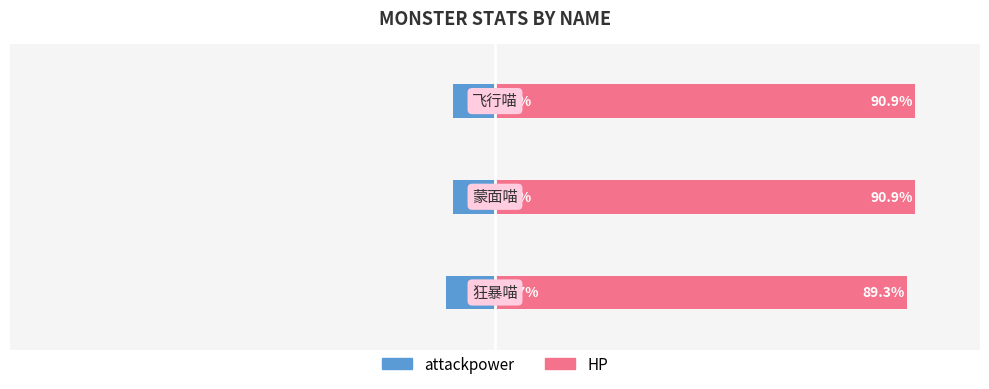

What is the difference between the maximum and minimum values in the attackpower series?

1.6